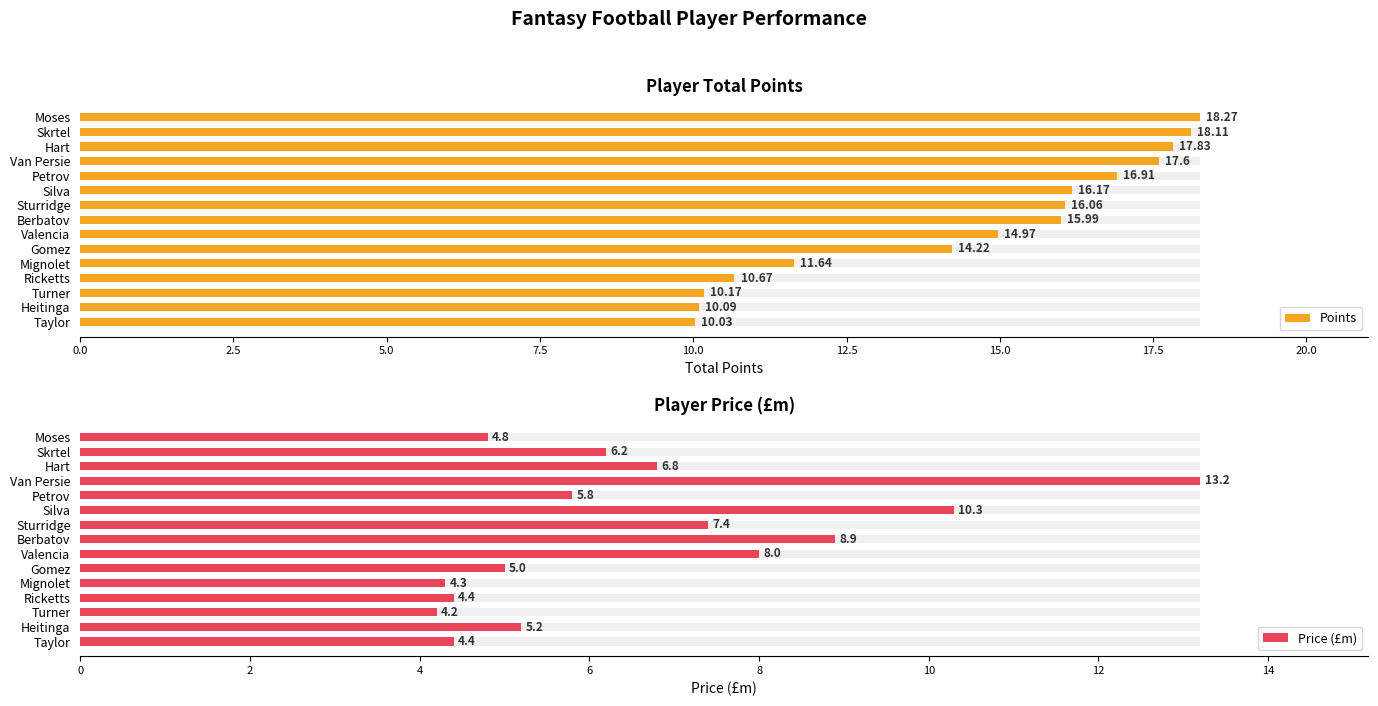

What is the difference between the second highest and minimum values in the Points series?

8.1